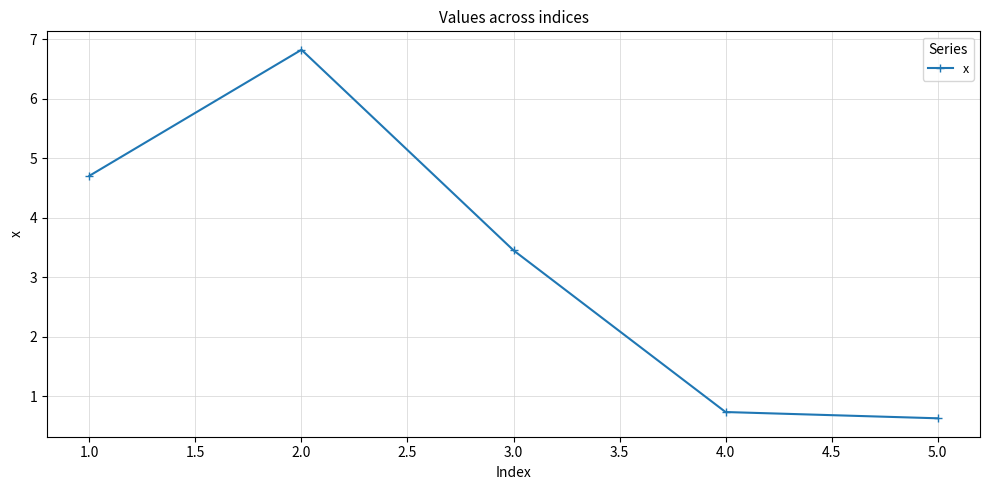

How many lines are shown in the chart?

1